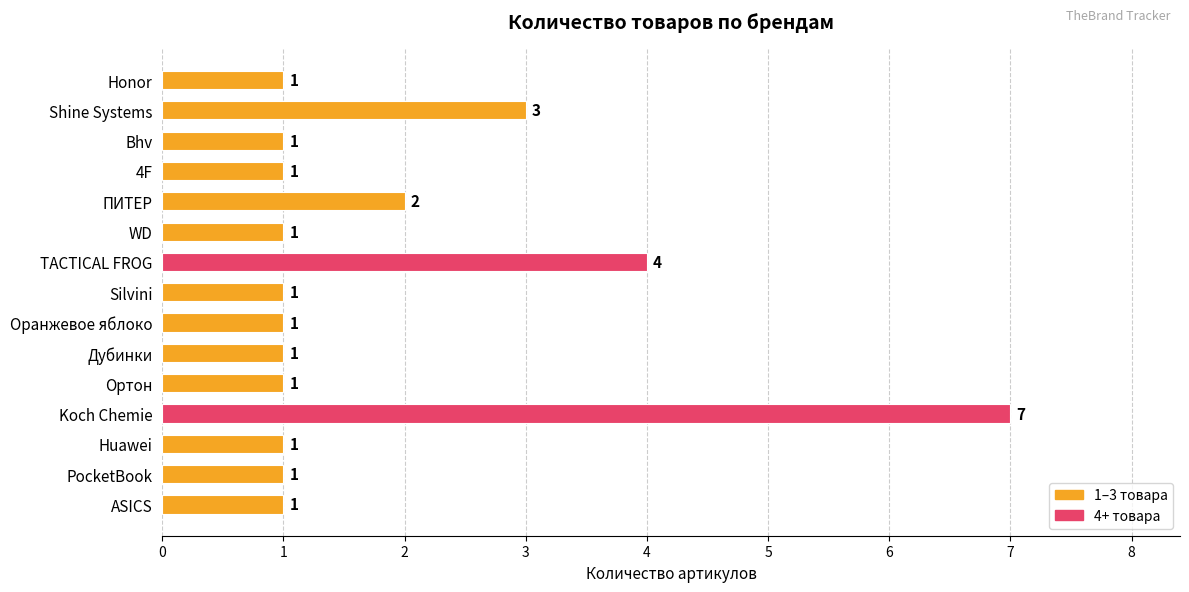

At which label is the value closest to 4?

TACTICAL FROG